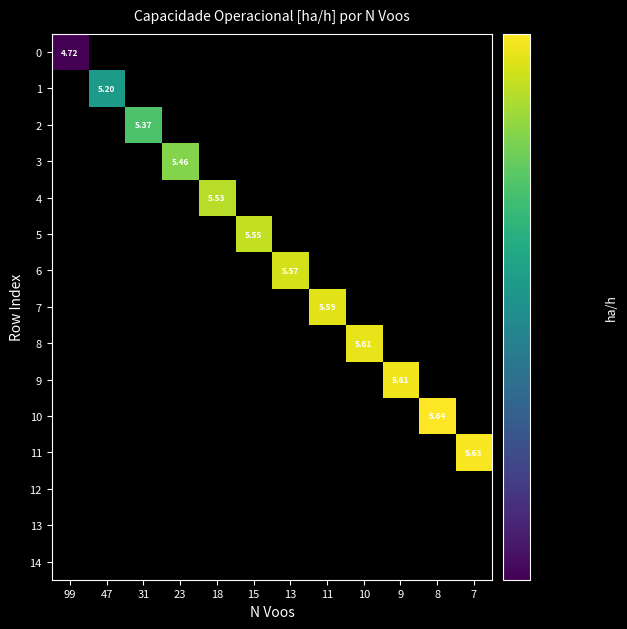

How many values in 0 are above zero?

1